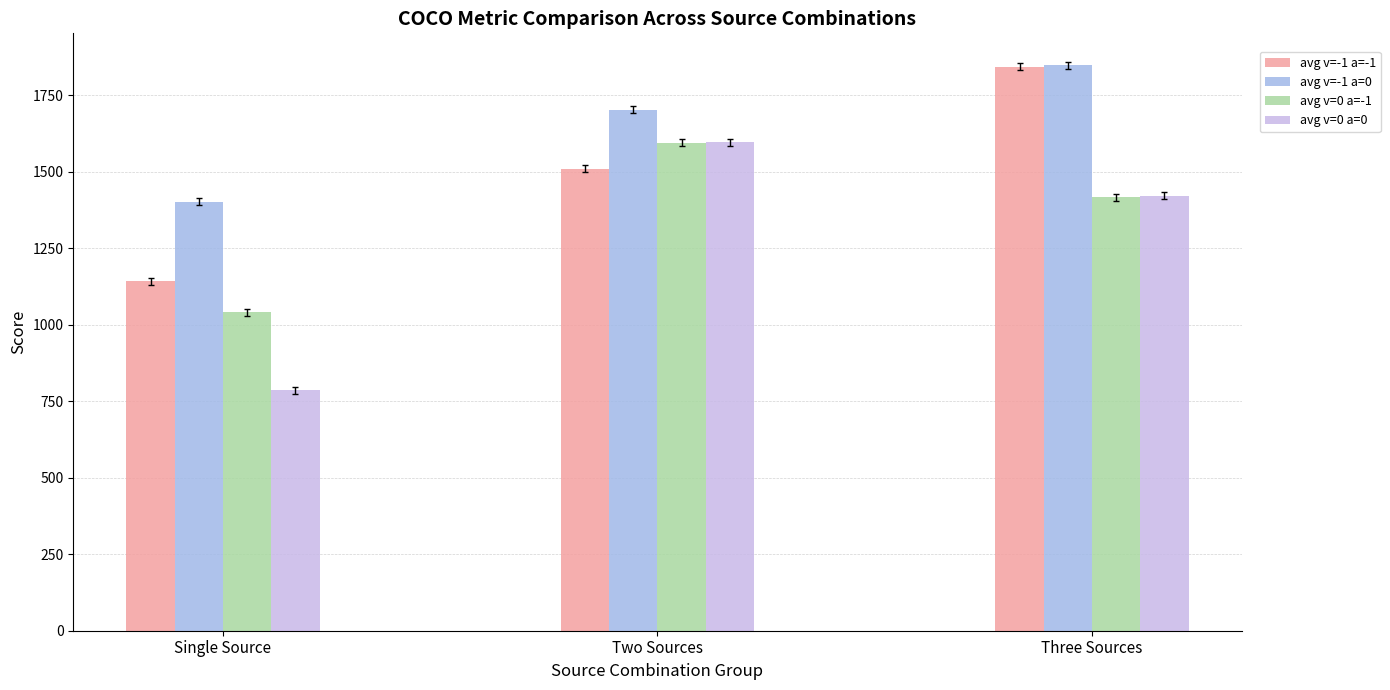

What is the difference between the highest and lowest values at Three Sources?

431